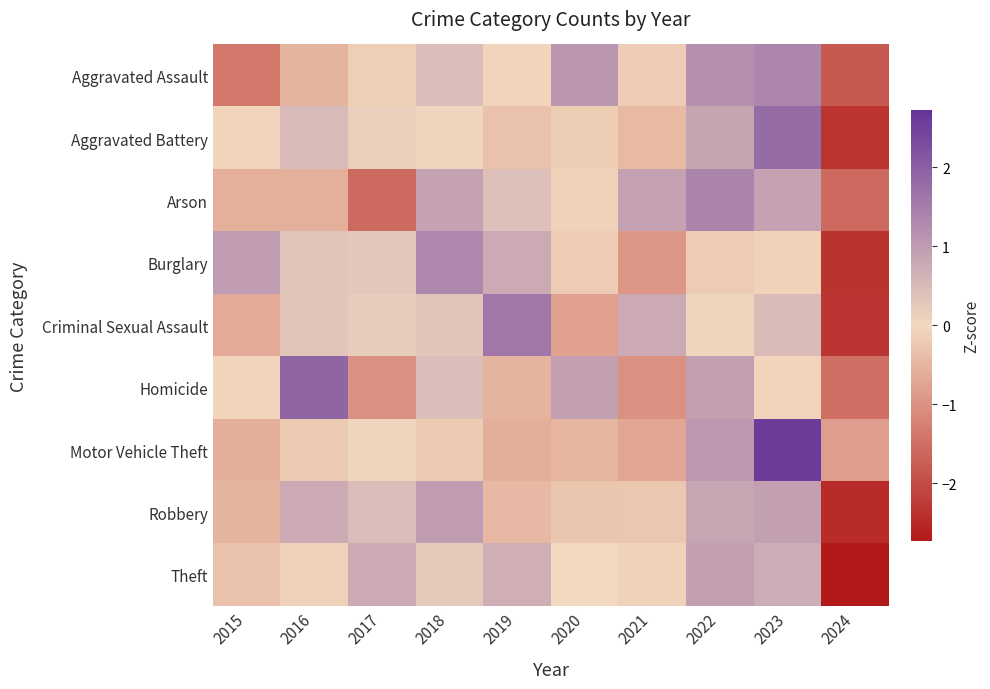

Reading right to left, what are all the values shown in this chart?

Aggravated Assault: 2024=-1.8	2023=1.4	2022=1.2	2021=-0.2	2020=1.1	2019=-0.0	2018=0.4	2017=-0.1	2016=-0.5	2015=-1.4
Aggravated Battery: 2024=-2.3	2023=1.8	2022=0.8	2021=-0.4	2020=-0.2	2019=-0.3	2018=0.1	2017=0.2	2016=0.5	2015=-0.1
Arson: 2024=-1.6	2023=0.9	2022=1.4	2021=0.9	2020=-0.1	2019=0.4	2018=0.9	2017=-1.6	2016=-0.6	2015=-0.6
Burglary: 2024=-2.4	2023=-0.1	2022=-0.2	2021=-0.9	2020=-0.2	2019=0.8	2018=1.3	2017=0.3	2016=0.3	2015=1.0
Criminal Sexual Assault: 2024=-2.3	2023=0.5	2022=0.1	2021=0.8	2020=-0.8	2019=1.6	2018=0.3	2017=0.2	2016=0.3	2015=-0.6
Homicide: 2024=-1.5	2023=-0.0	2022=0.9	2021=-1.0	2020=0.9	2019=-0.5	2018=0.4	2017=-1.0	2016=1.9	2015=-0.0
Motor Vehicle Theft: 2024=-0.8	2023=2.6	2022=1.1	2021=-0.7	2020=-0.5	2019=-0.6	2018=-0.2	2017=0.1	2016=-0.2	2015=-0.6
Robbery: 2024=-2.5	2023=0.9	2022=0.8	2021=-0.2	2020=-0.3	2019=-0.5	2018=1.0	2017=0.5	2016=0.7	2015=-0.5
Theft: 2024=-2.7	2023=0.7	2022=0.9	2021=-0.1	2020=-0.0	2019=0.7	2018=0.2	2017=0.7	2016=-0.1	2015=-0.3